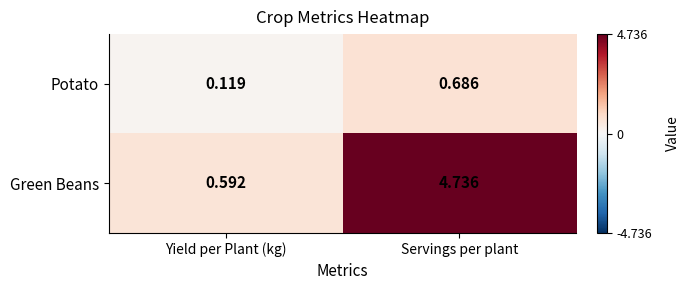

Between Yield per Plant (kg) and Servings per plant, which series saw the biggest shift?

Green Beans